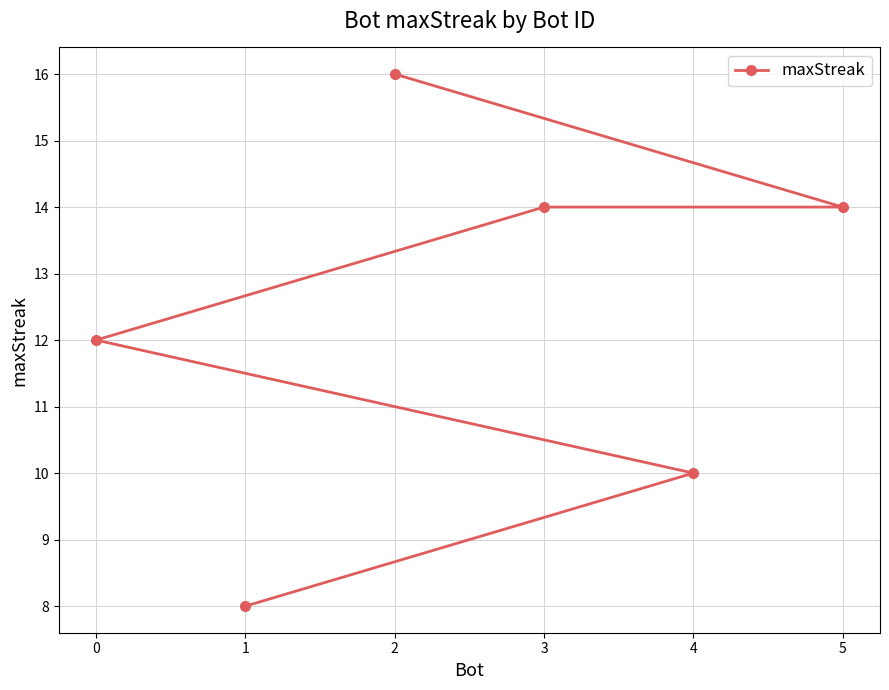

List the labels in order of value, smallest first.

1, 4, 0, 5, 3, 2